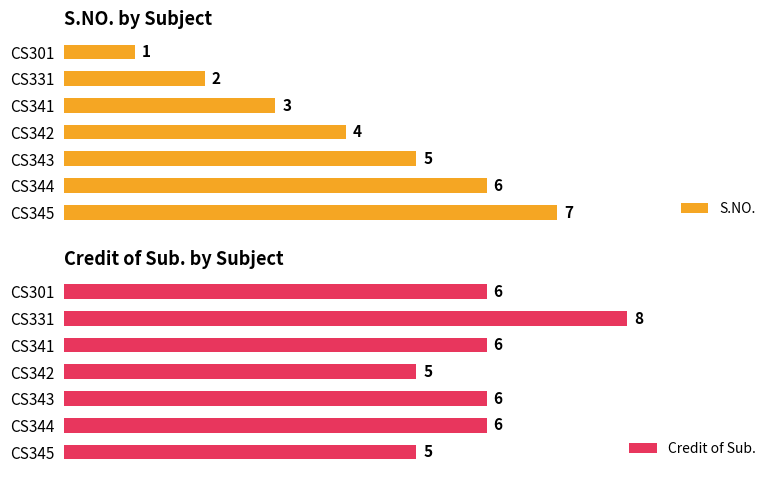

At which label is S.NO. closest to 4?

CS342